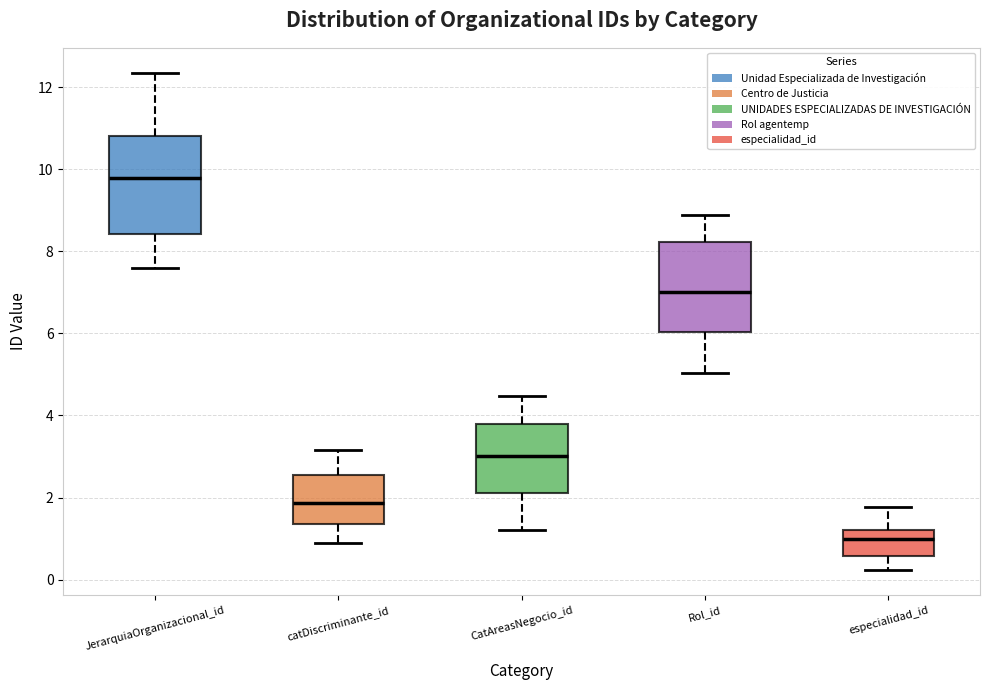

Where does the lower whisker of the box for catDiscriminante_id end on the y-axis? The values are not printed on the chart, so give them approximately, as read against the axis.

0.8